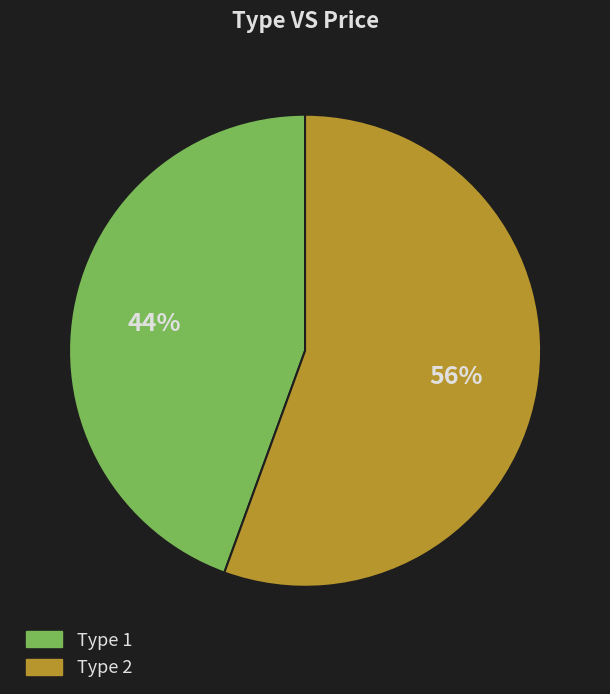

How many slices are in this pie chart?

2